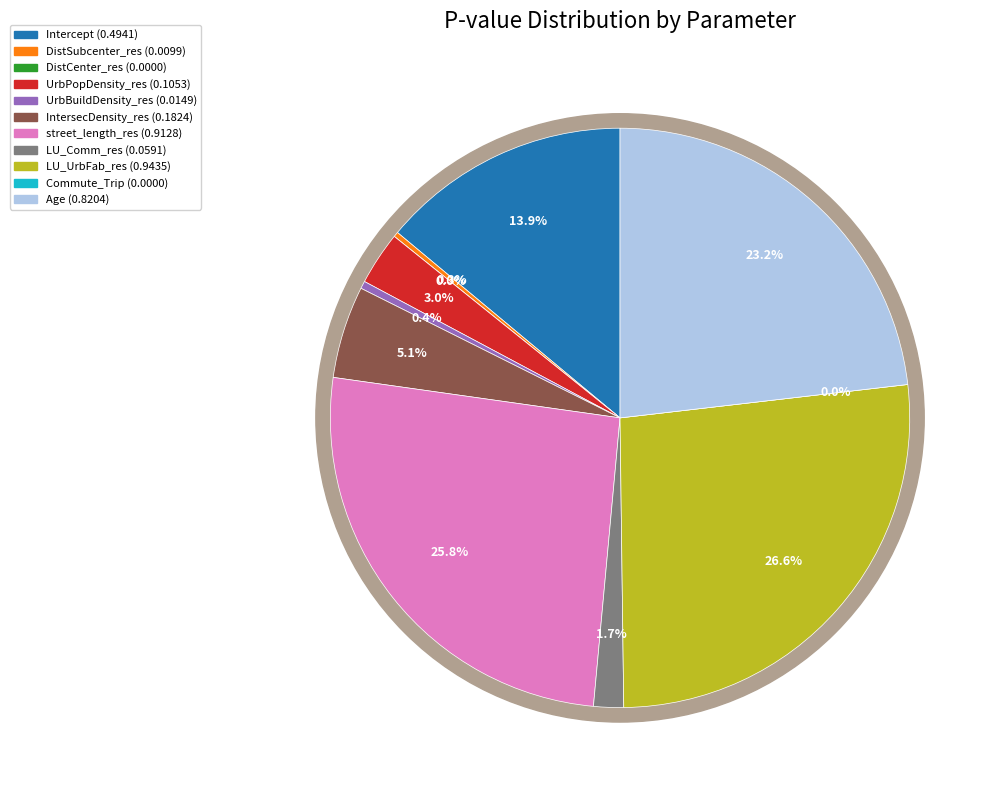

Which slice is the smallest?

Commute_Trip